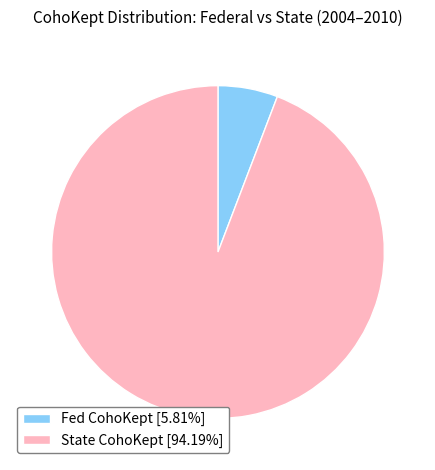

What is the ratio of the value at State CohoKept [94.19%] to the value at Fed CohoKept [5.81%]?

16.2